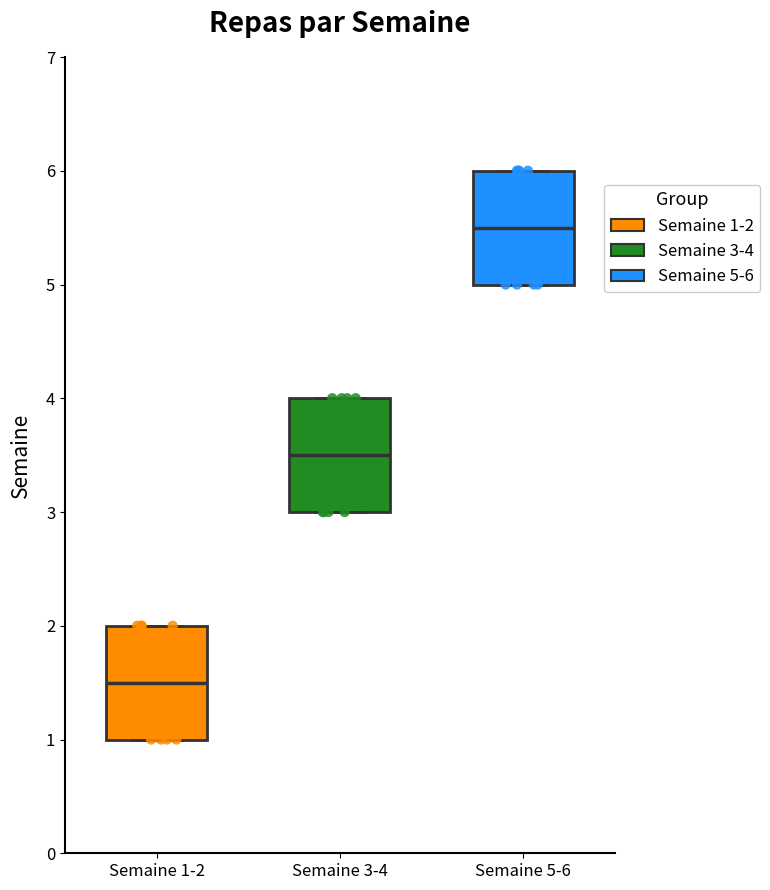

Reading left to right, transcribe this box plot: for each box, give where its median line is, the range the box spans, and where its two whiskers end, as read against the y-axis. The values are not printed on the chart, so give them approximately, as read against the axis.

Semaine 1-2: median 1.5, box 1.0 to 2.0, whiskers 1.0 to 2.0
Semaine 3-4: median 3.5, box 3.0 to 4.0, whiskers 3.0 to 4.0
Semaine 5-6: median 5.5, box 5.0 to 6.0, whiskers 5.0 to 6.0